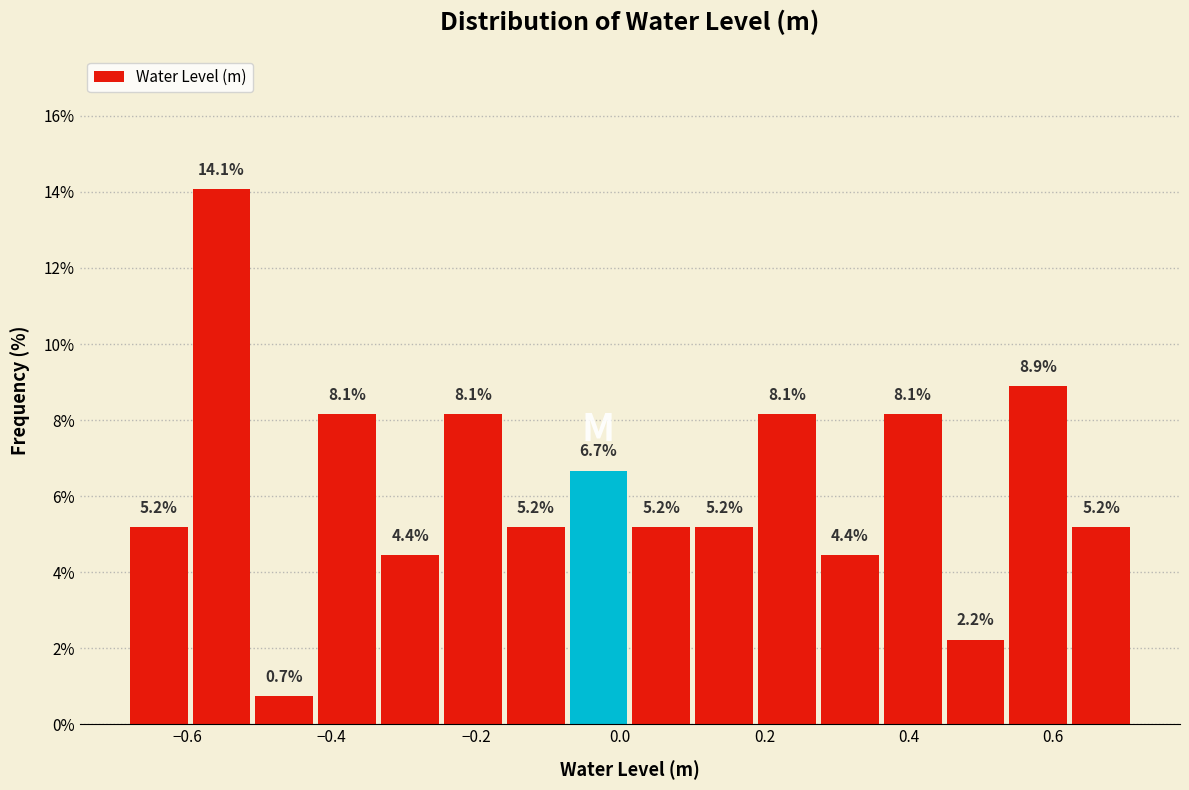

Reading left to right, transcribe this chart: for each bar, give the range it covers on the x-axis and its height. The bar edges are not printed on the chart, so give them approximately, as read against the axis.

-0.68 to -0.60: 5.2
-0.60 to -0.50: 14.1
-0.50 to -0.42: 0.7
-0.42 to -0.34: 8.1
-0.34 to -0.24: 4.4
-0.24 to -0.16: 8.1
-0.16 to -0.08: 5.2
-0.08 to 0.02: 6.7
0.02 to 0.10: 5.2
0.10 to 0.18: 5.2
0.18 to 0.28: 8.1
0.28 to 0.36: 4.4
0.36 to 0.44: 8.1
0.44 to 0.54: 2.2
0.54 to 0.62: 8.9
0.62 to 0.72: 5.2